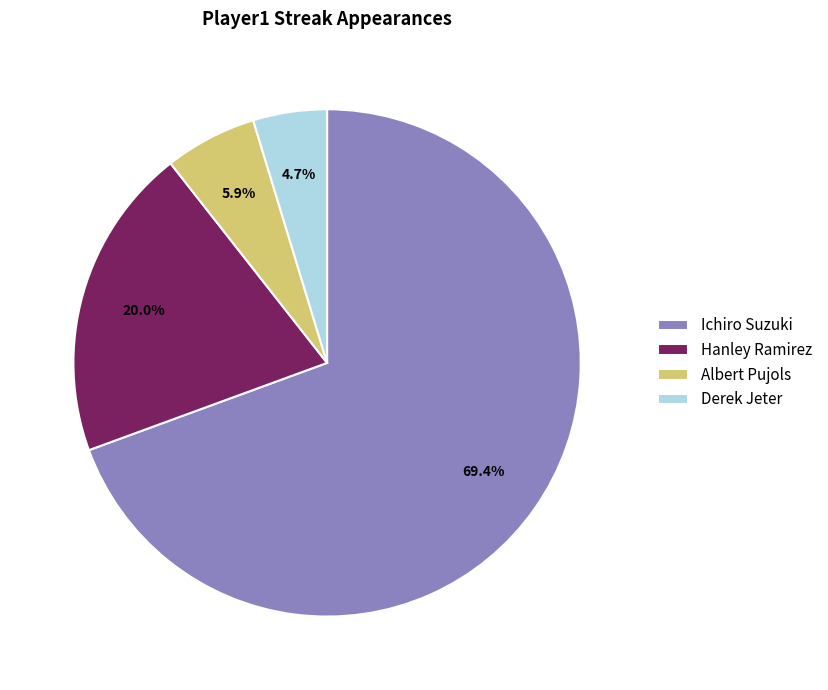

To the nearest percent, what percentage of the pie is Albert Pujols?

6%